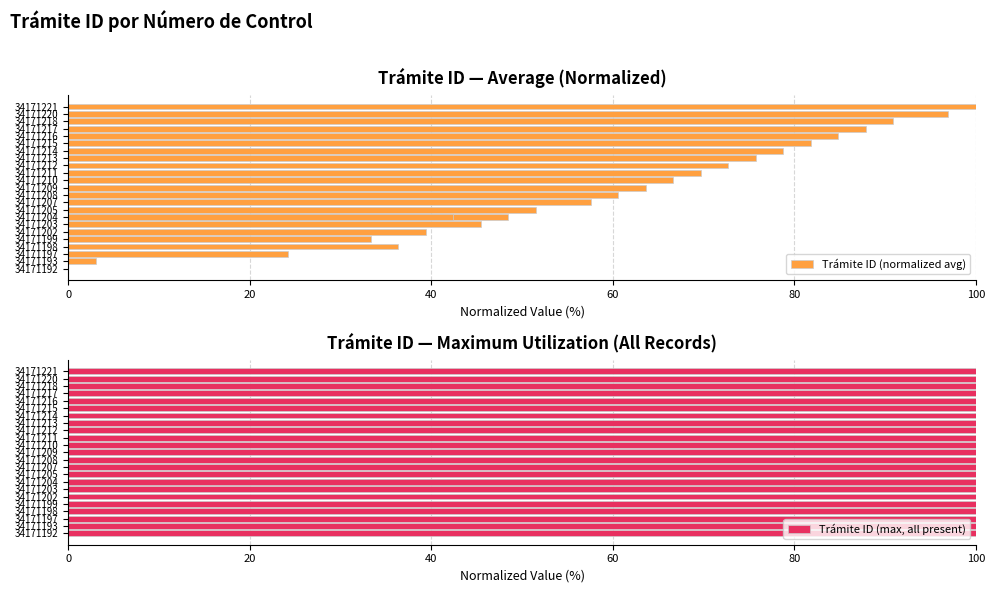

What are all the series names shown in the legend?

Trámite ID (normalized avg), Trámite ID (max, all present)